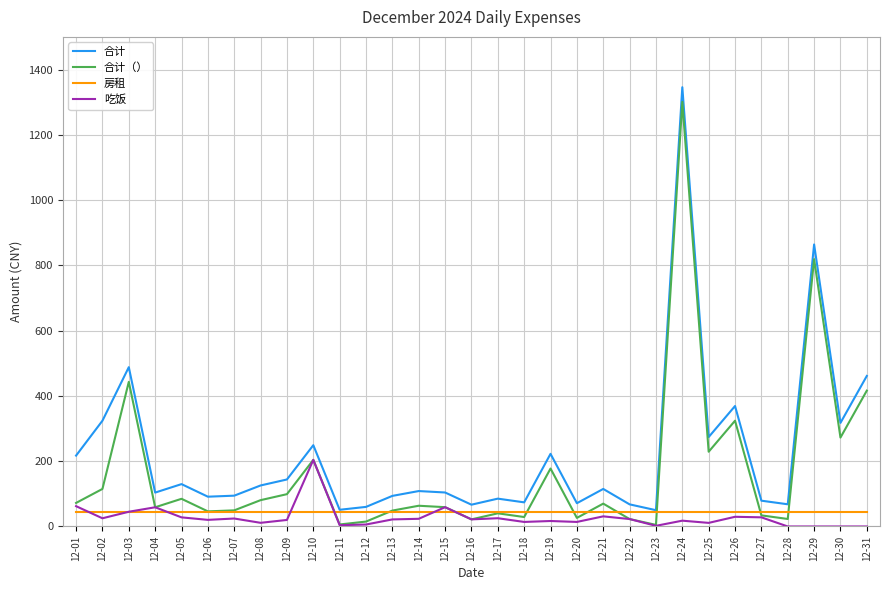

What are all the series names shown in the legend?

合计, 合计（）, 房租, 吃饭